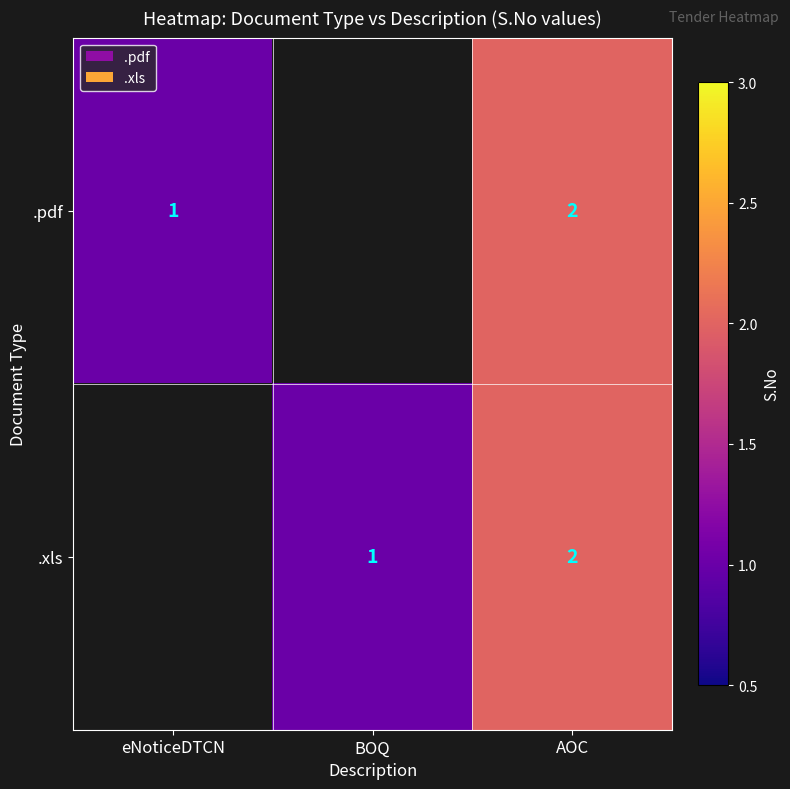

Is it true that .pdf equals 2 at AOC?

True